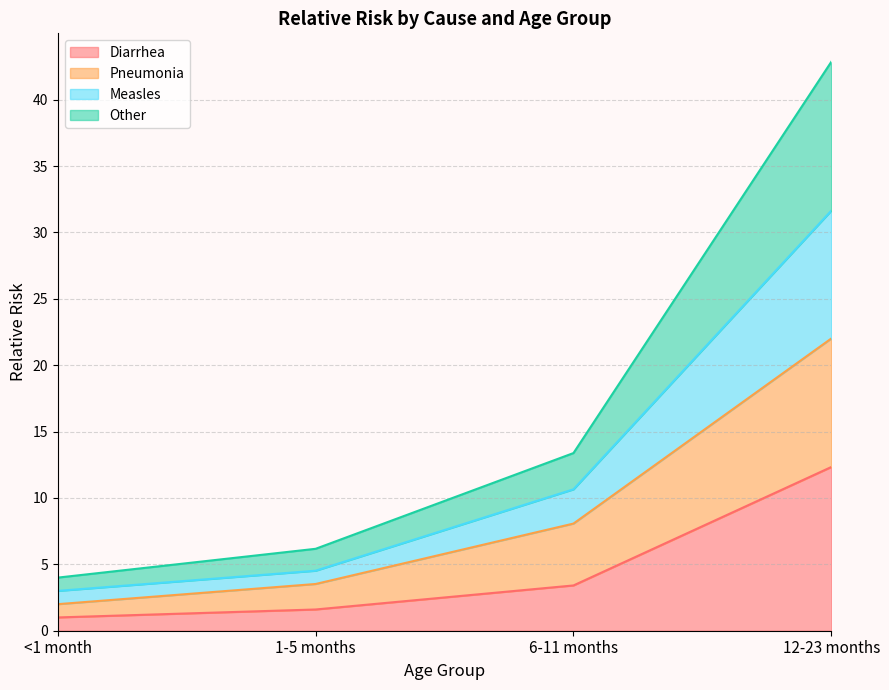

At which label does Diarrhea reach its peak?

12-23 months